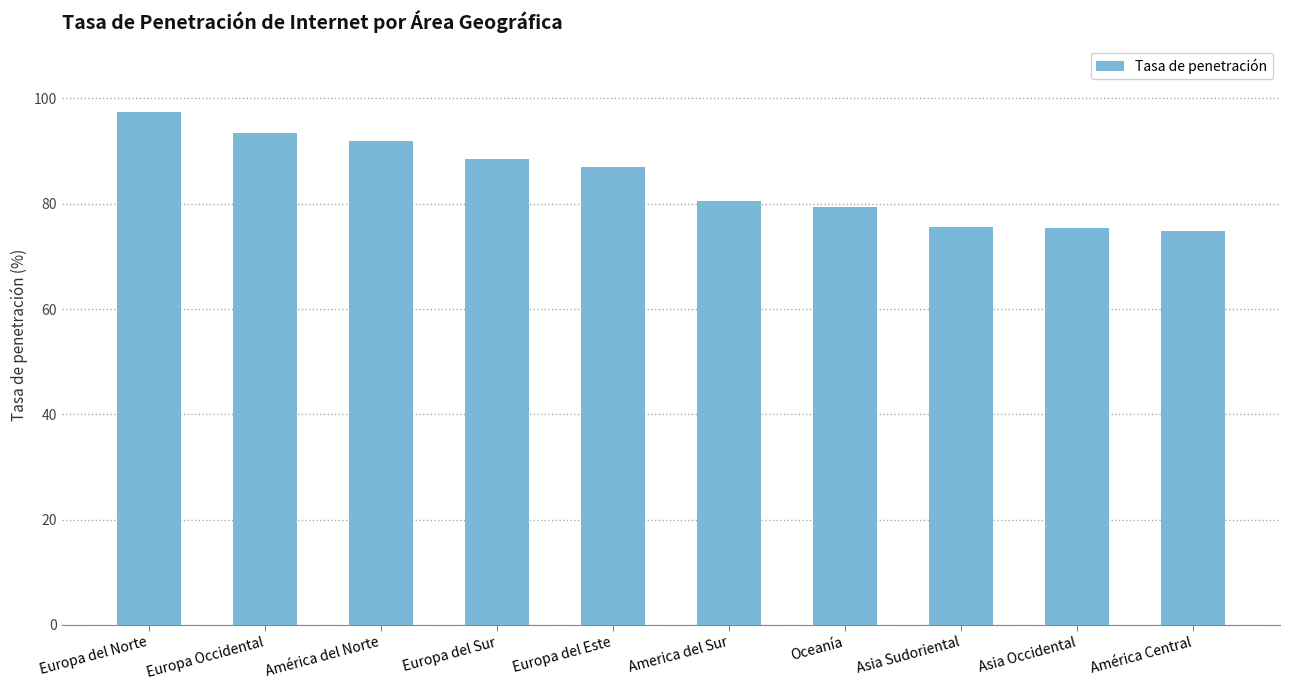

What is the value of the 2nd bar from the left?

93.5